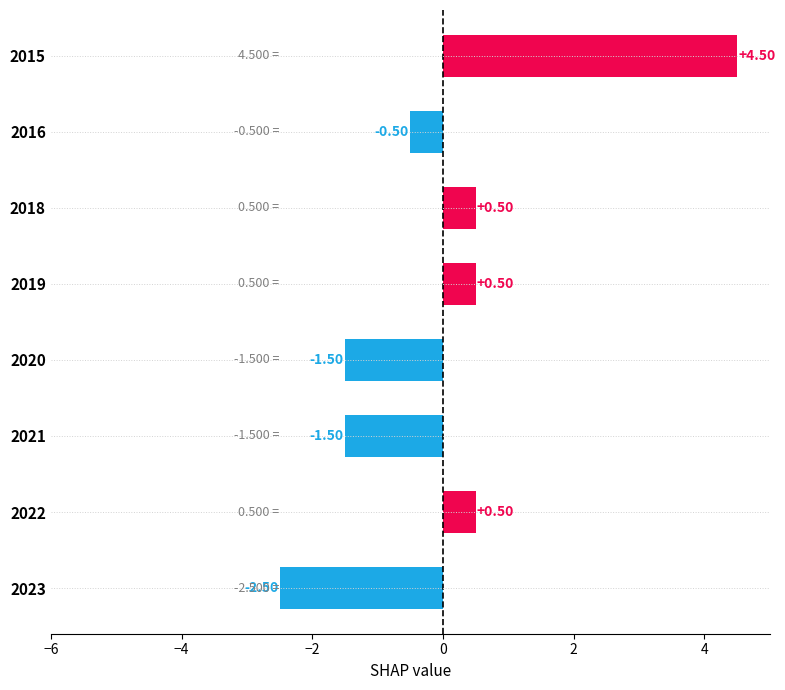

What is the change in value from 2018 to 2021?

-2.0